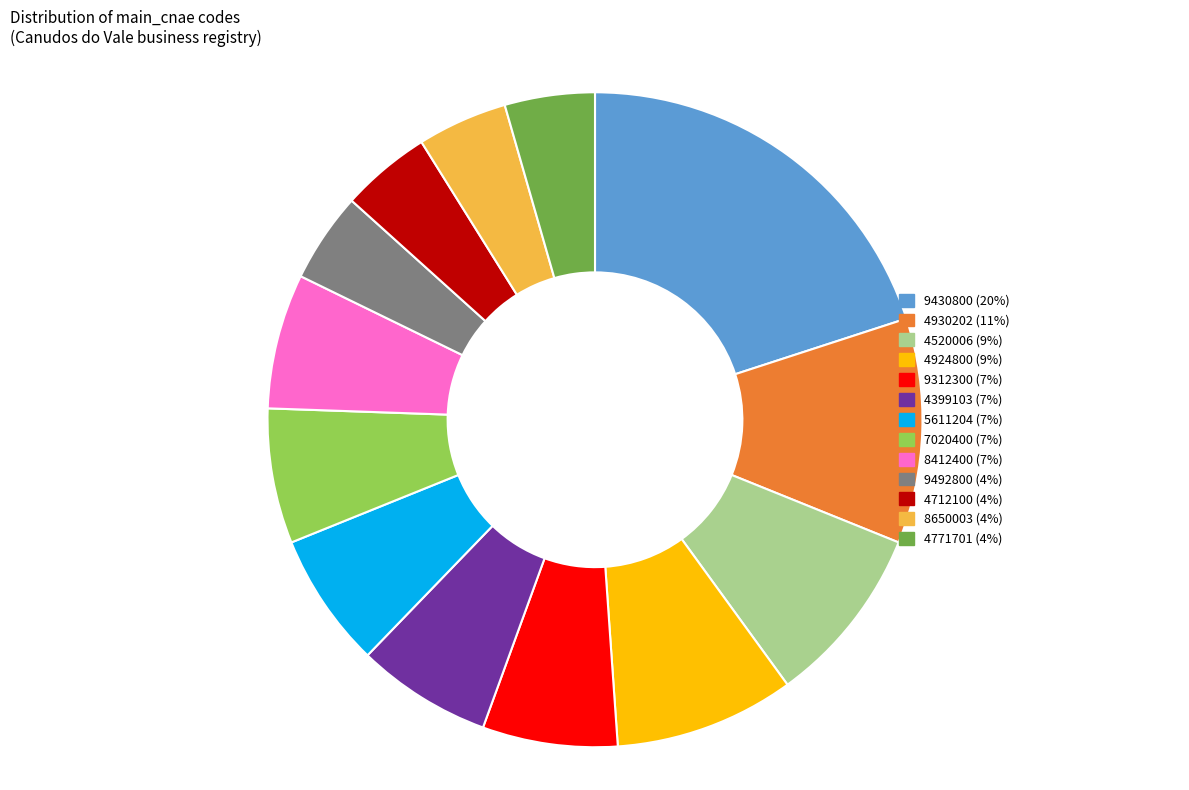

How many segments does this pie chart have?

13